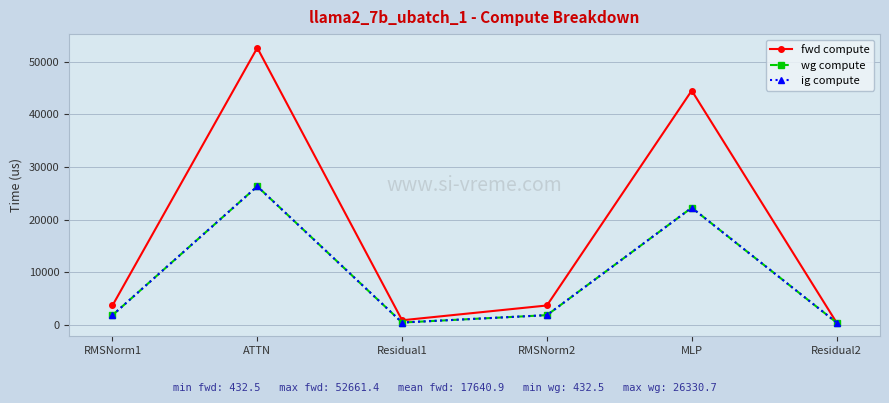

At RMSNorm1, list the series in order from smallest to largest.

wg compute, ig compute, fwd compute